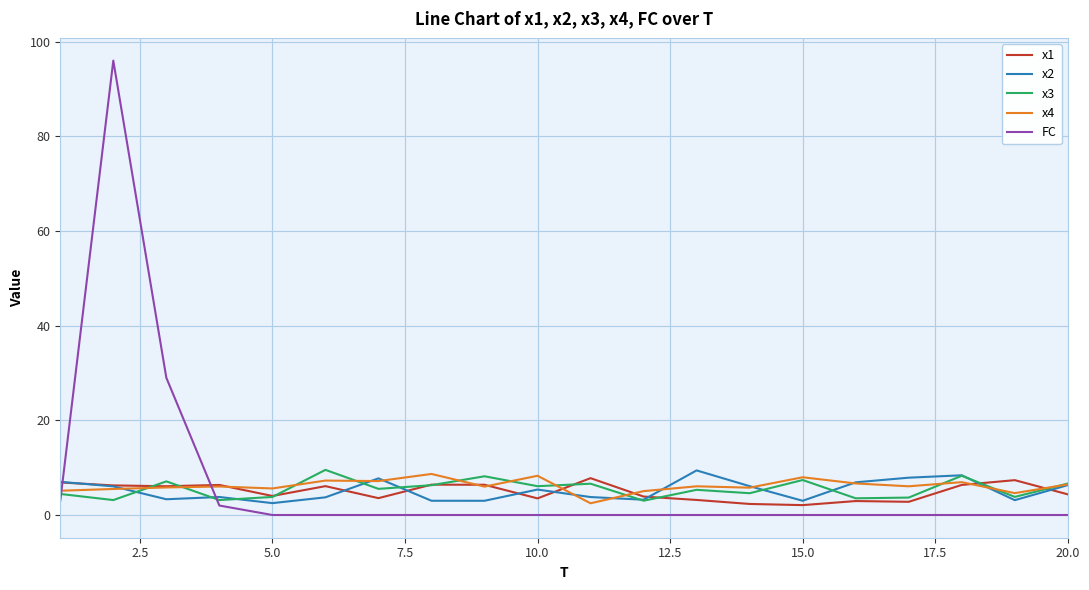

Which series has the largest range (max minus min)?

FC